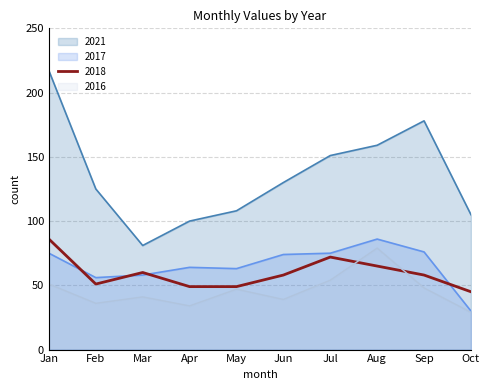

Does the chart have visible grid lines?

Yes